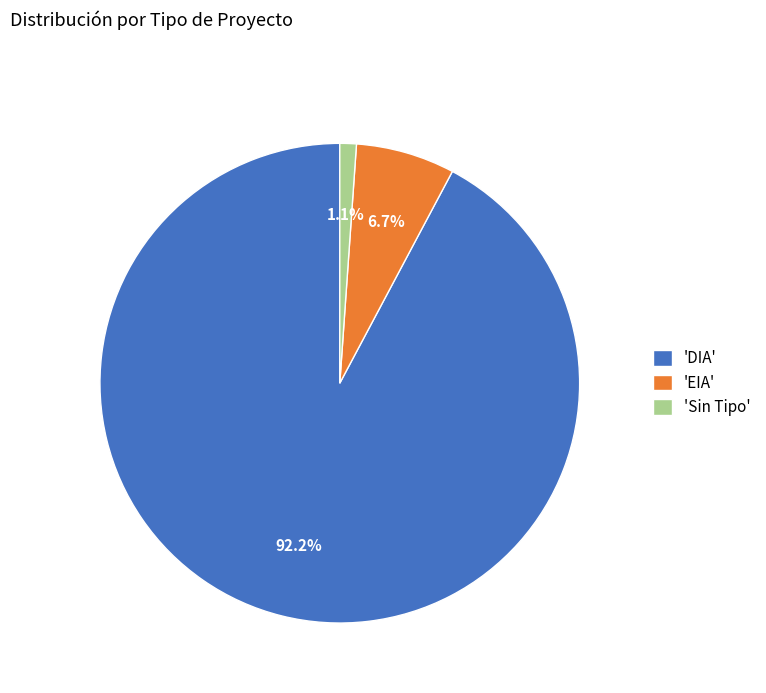

Which has a higher value, 'EIA' or 'DIA'?

'DIA'